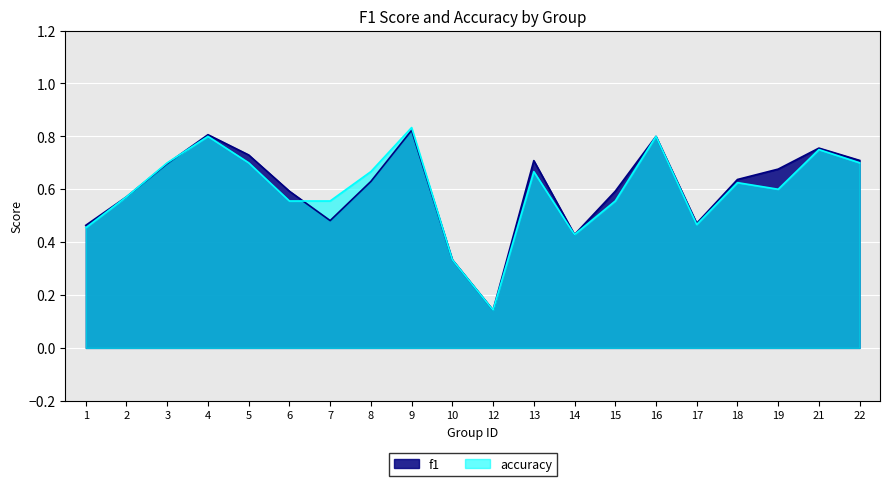

True or false: accuracy has a value of 0.4 at 2.

False